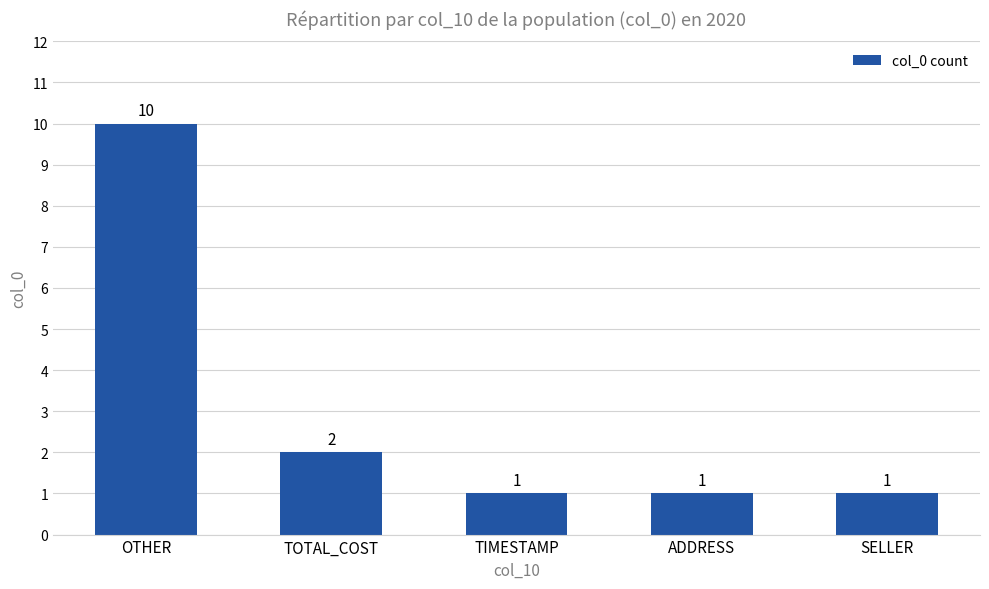

Are the bars horizontal?

No